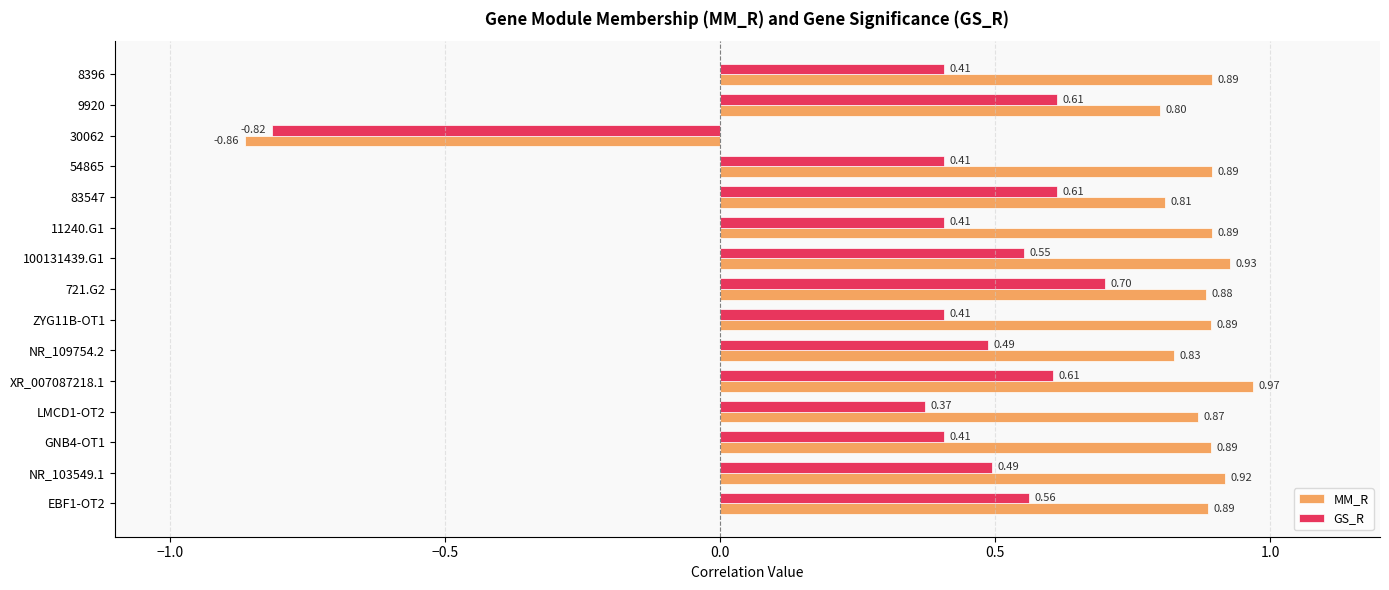

Which series changed the most between 30062 and LMCD1-OT2?

MM_R